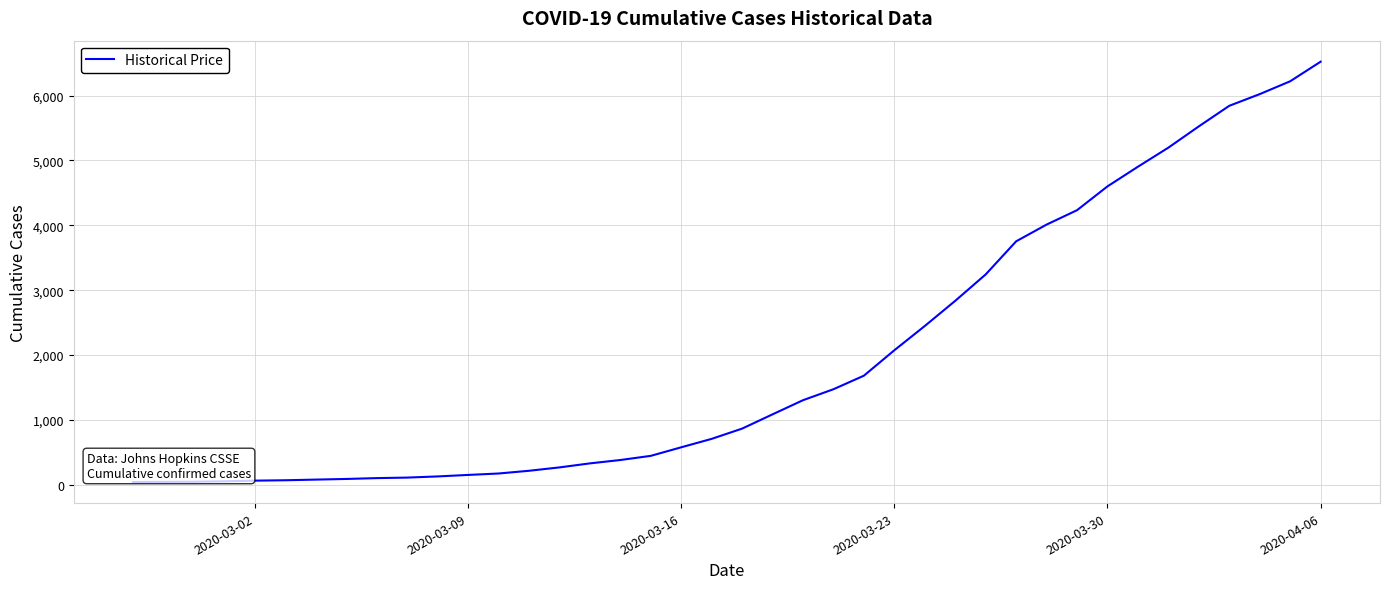

What is the greatest value displayed?

6522